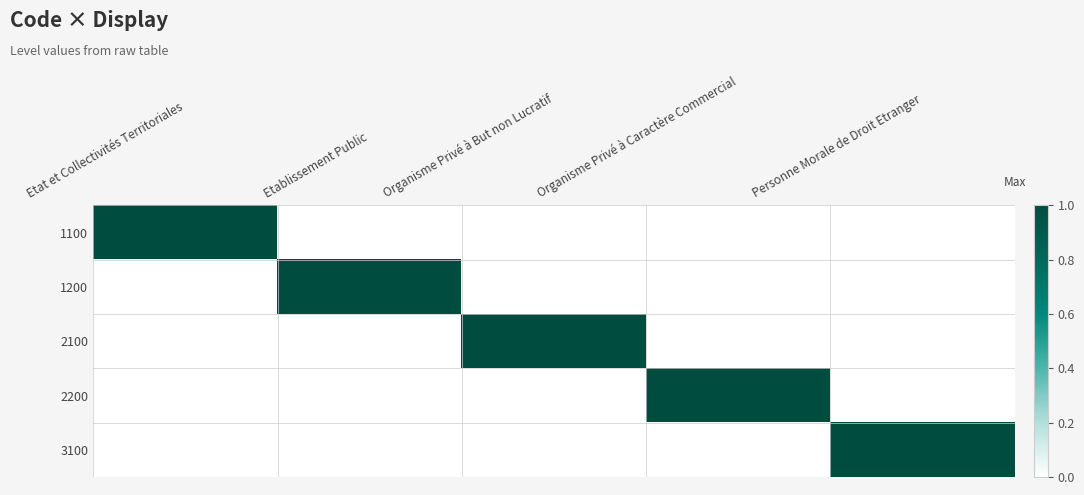

Count the number of categories in the chart.

5